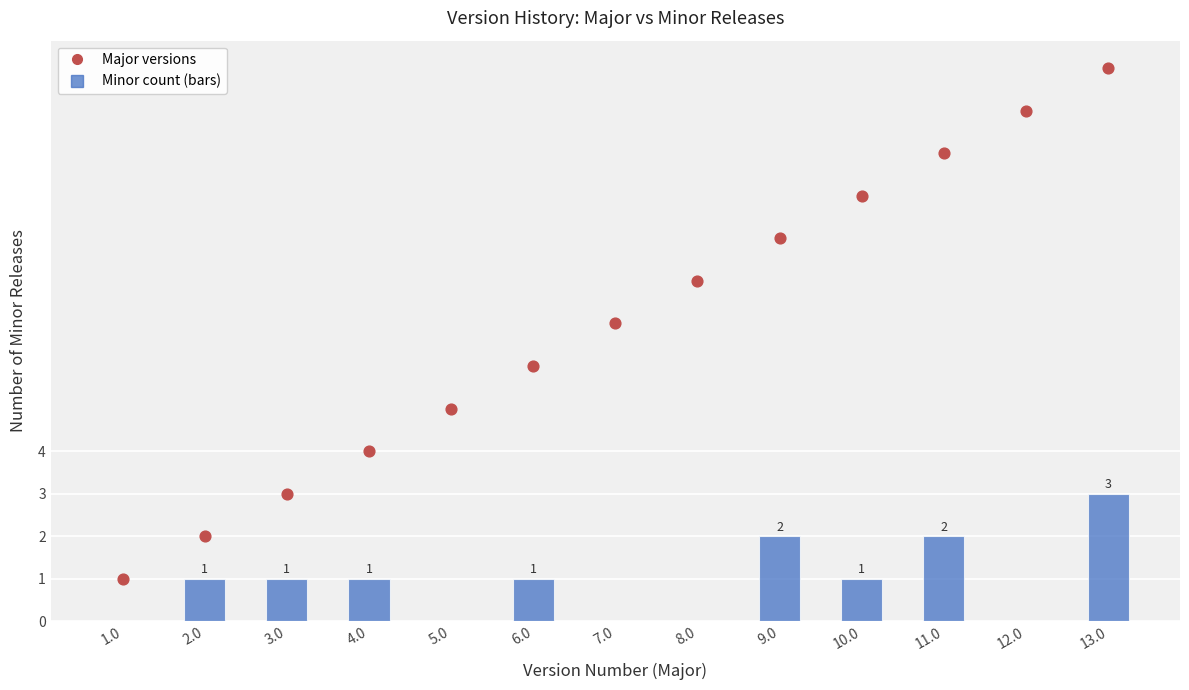

What are all the series names shown in the legend?

Minor count, Major versions